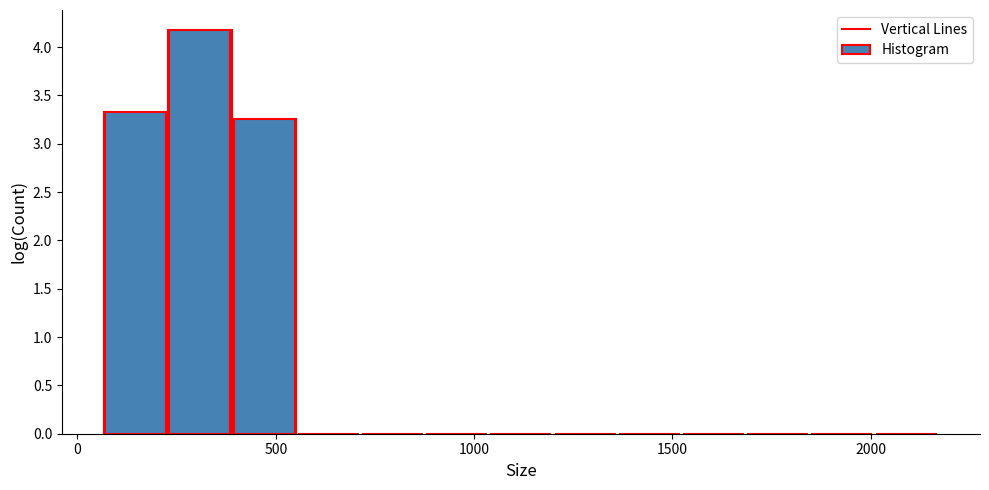

Read against the x-axis, roughly where is the centre of the tallest bar?

300